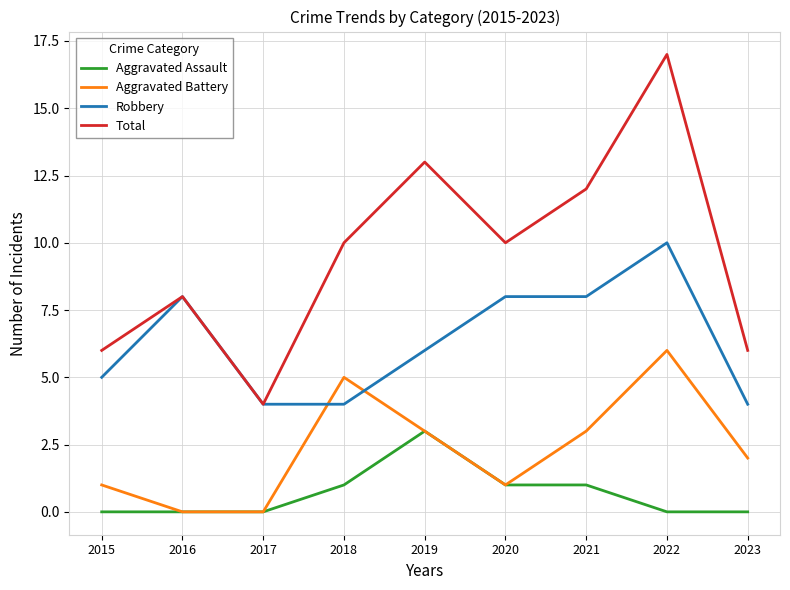

How many lines are shown in the chart?

4